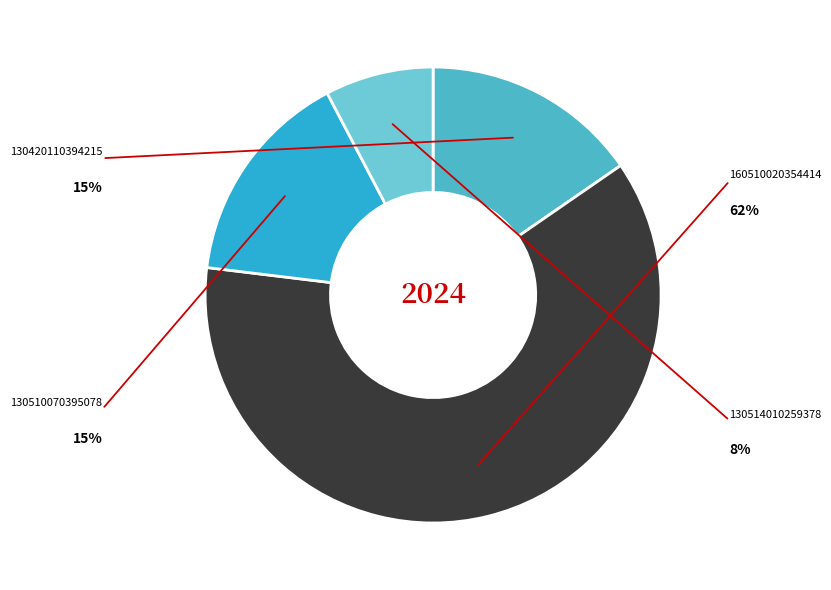

How many slices are in this pie chart?

4